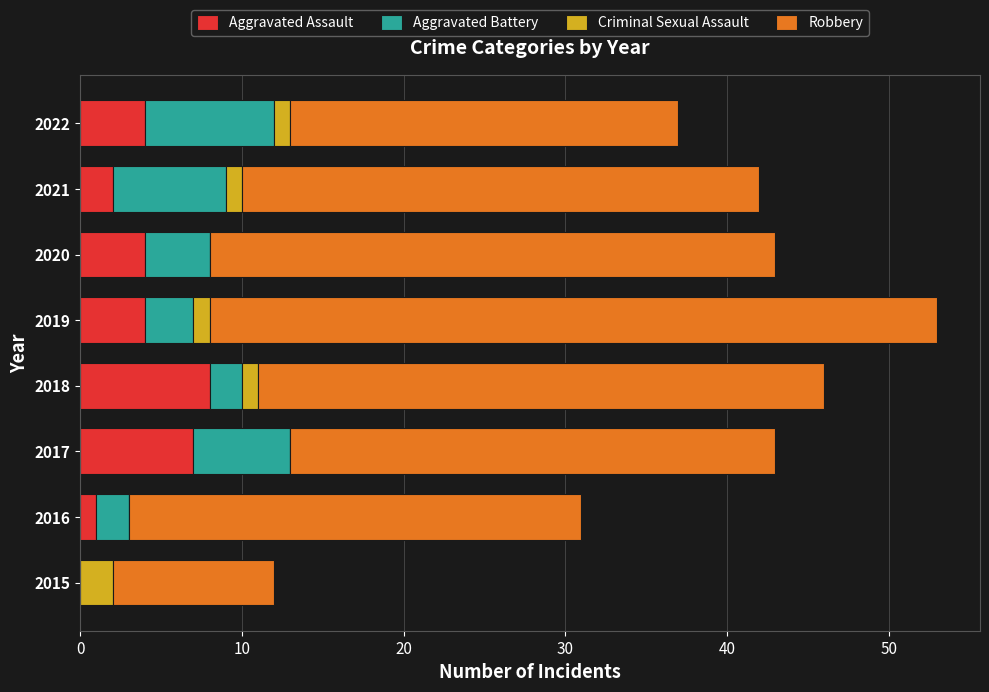

Is it true that Aggravated Assault equals 4 at 2022?

True